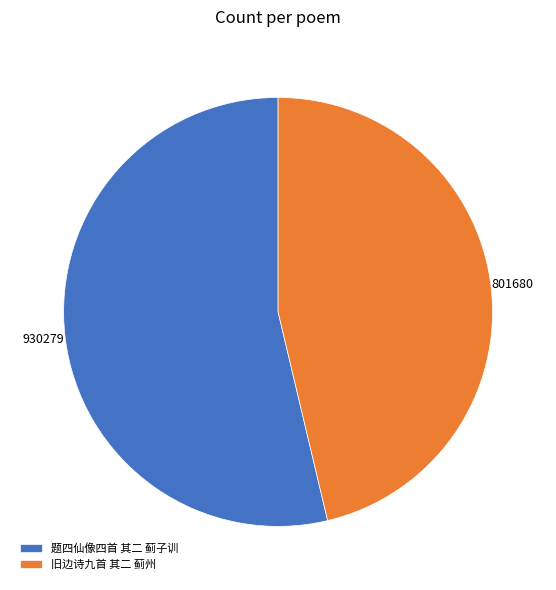

How many segments does this pie chart have?

2